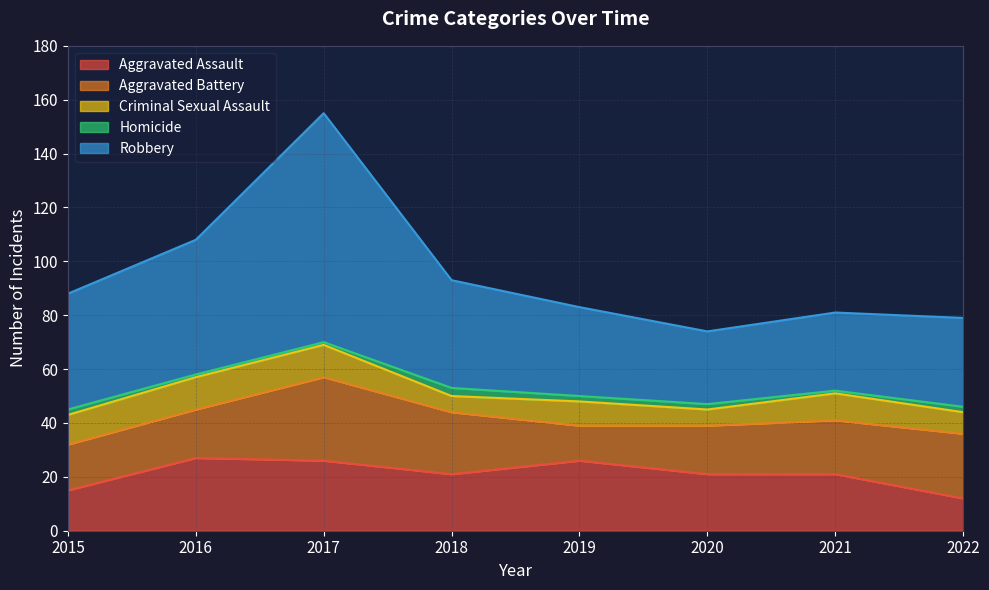

The value of Aggravated Battery at 2015 is 17. True or false?

True